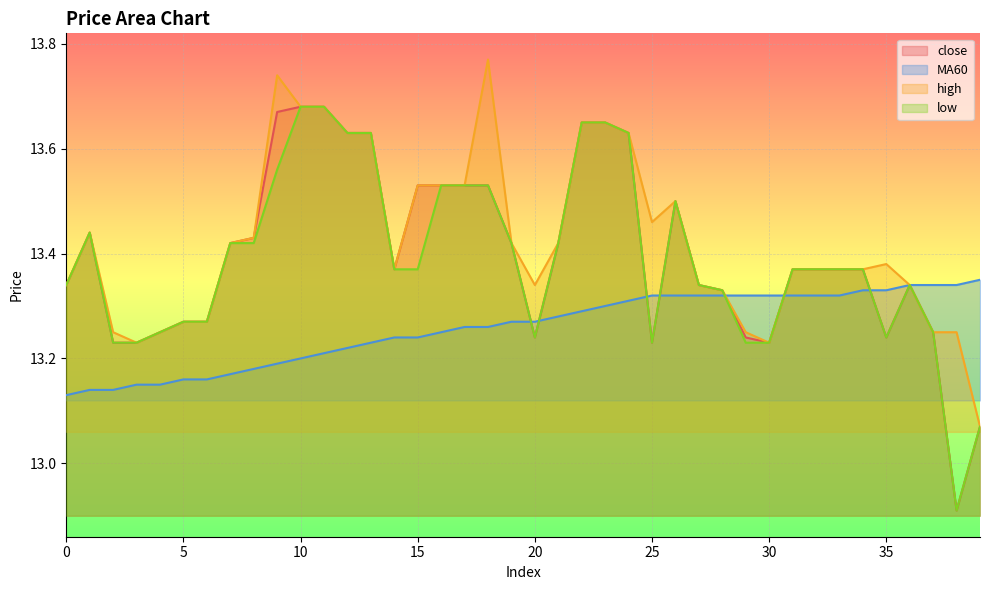

Which series changed the most between 7 and 24?

close